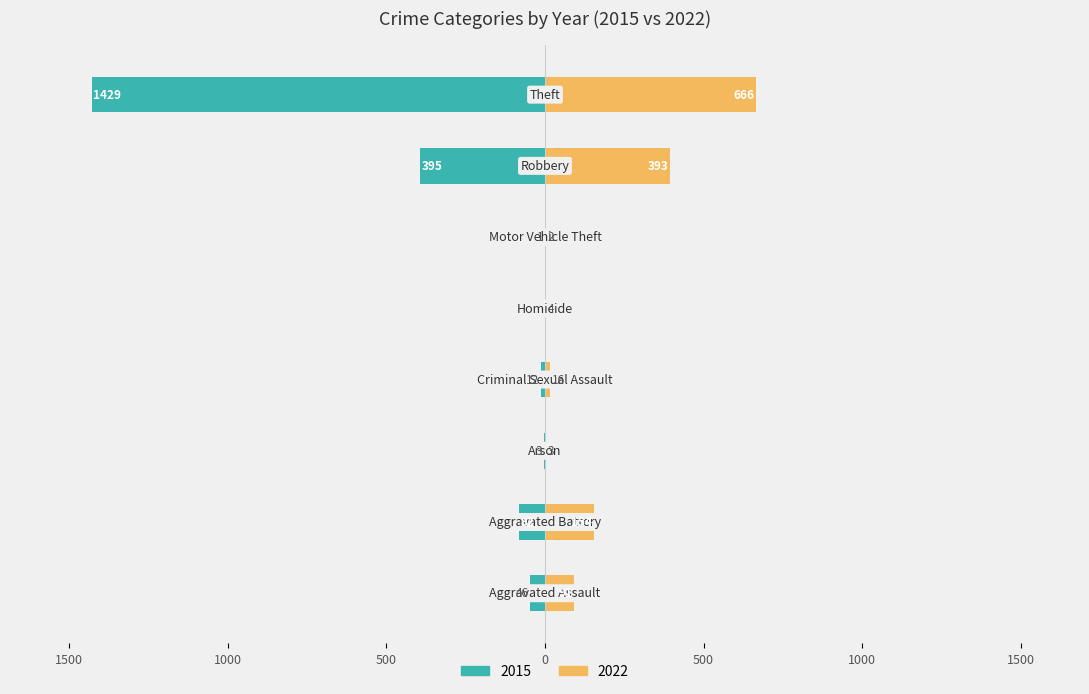

Reading left to right, what are all the values shown in this chart?

2015: Aggravated Assault=-46	Aggravated Battery=-82	Arson=-3	Criminal Sexual Assault=-12	Homicide=0	Motor Vehicle Theft=-1	Robbery=-395	Theft=-1429
2022: Aggravated Assault=91	Aggravated Battery=154	Arson=3	Criminal Sexual Assault=16	Homicide=4	Motor Vehicle Theft=2	Robbery=393	Theft=666